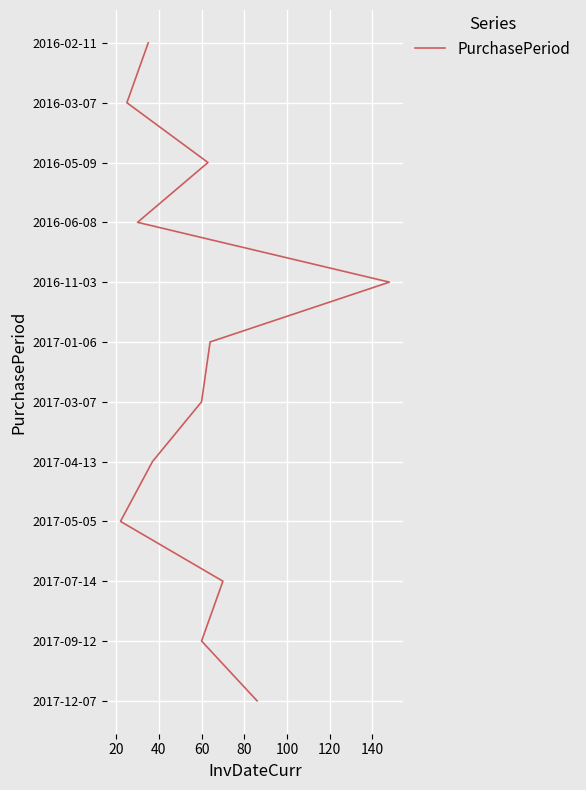

Which has a higher value, 60 or 120?

120